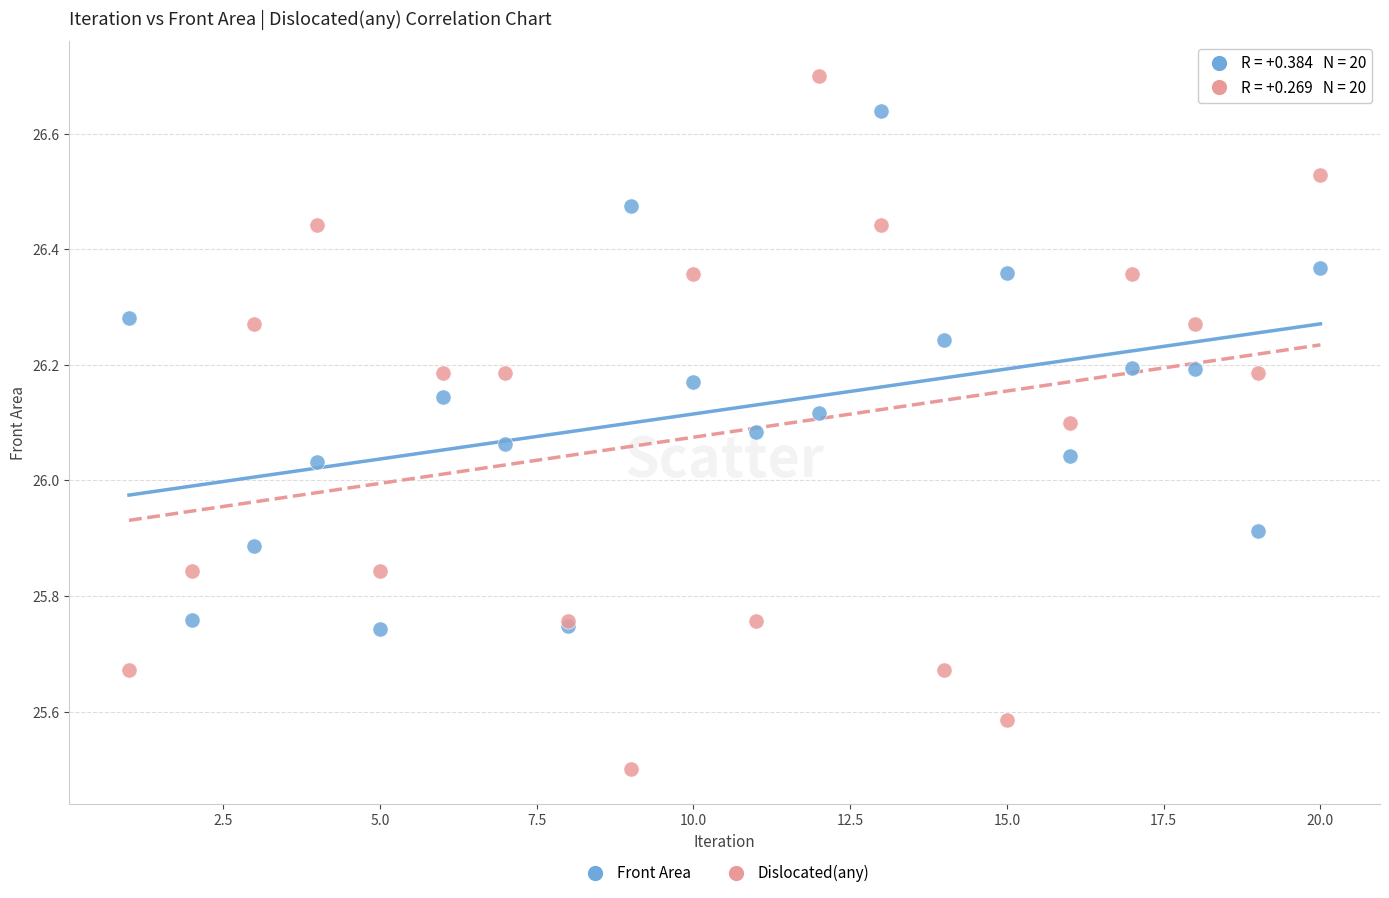

Which series has the largest Y range (max minus min)?

Dislocated(any)